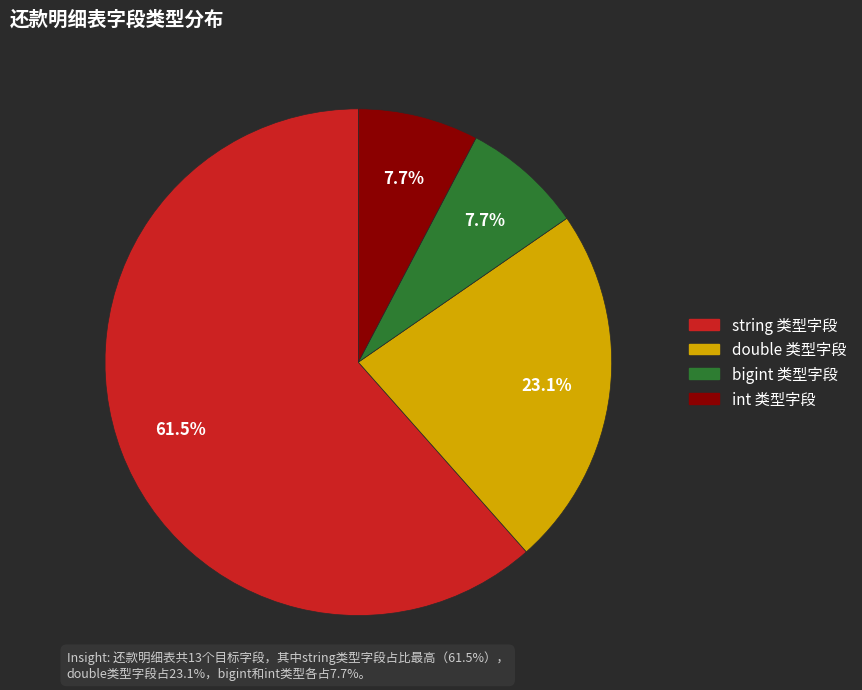

Does any single category account for the majority?

Yes